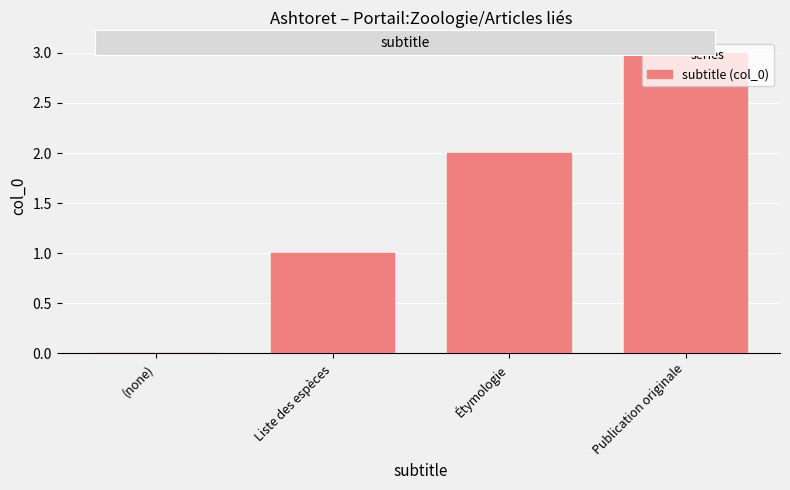

True or false: the data shows 3 at Publication originale.

True